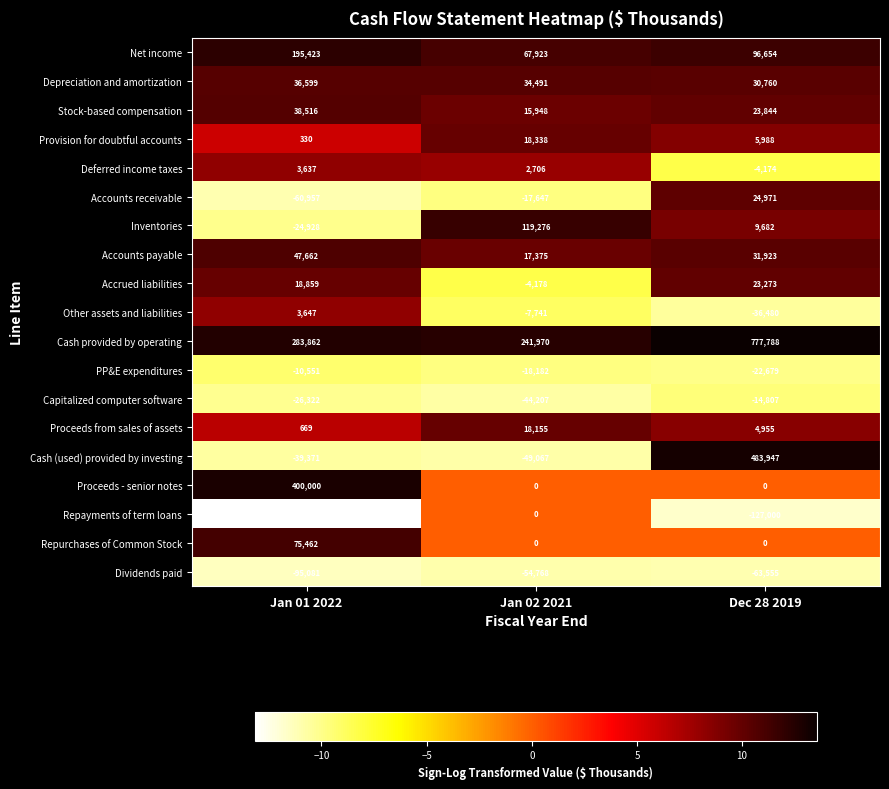

What is the sum of all Accounts payable values?

96960